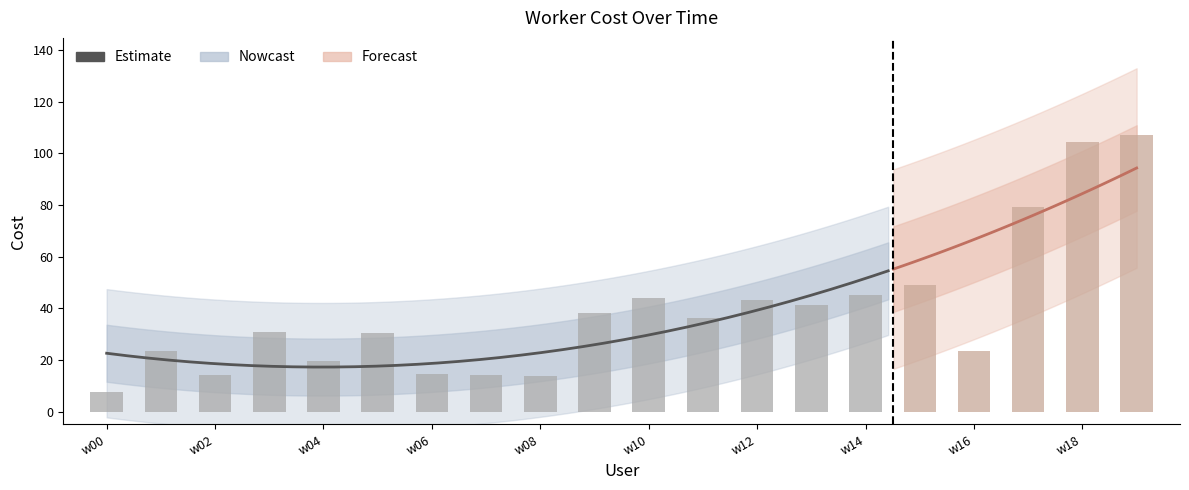

What is the sum of the values at w11 and w08?

49.9